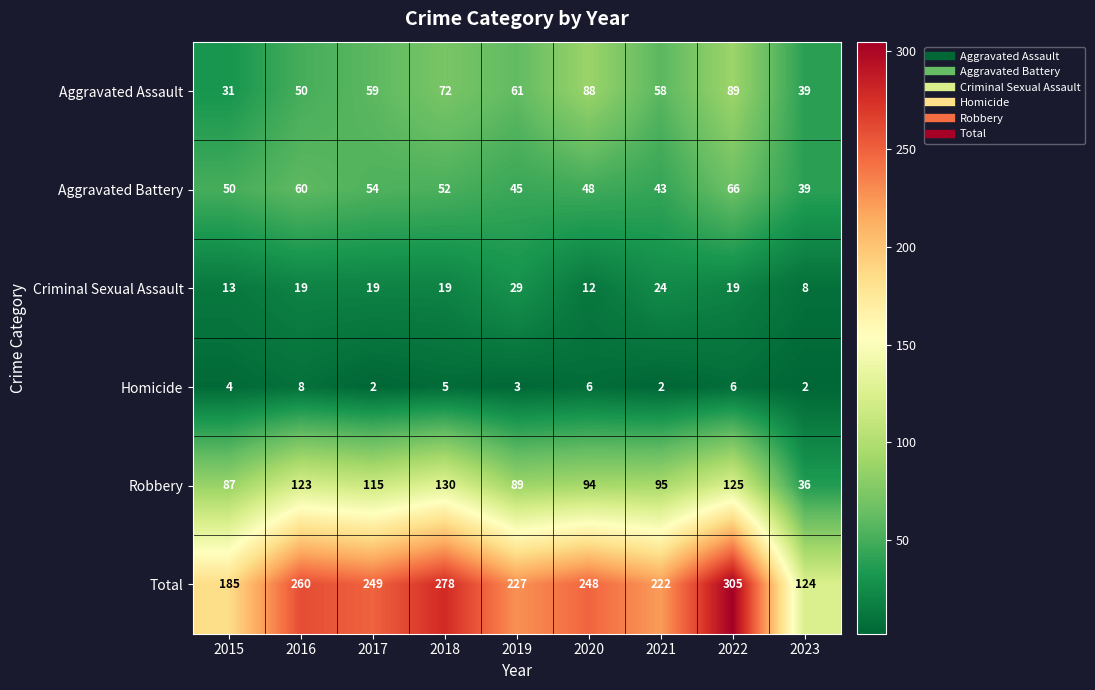

True or false: Aggravated Battery has a value of 45 at 2019.

True